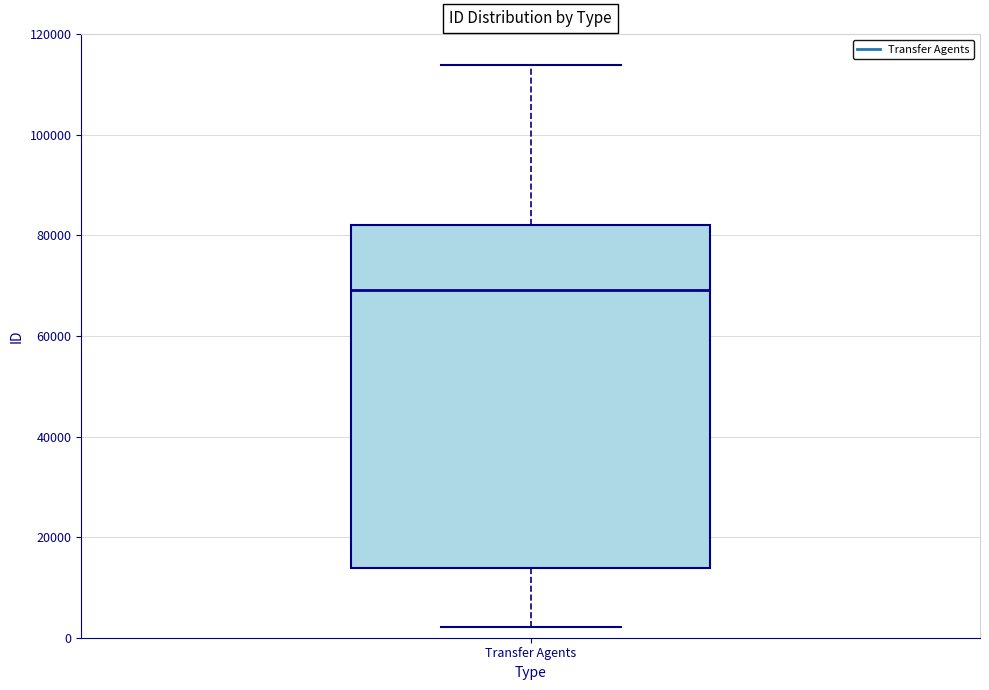

Read this box plot against the y-axis: the position of the median line, the range covered by the box, and the ends of both whiskers. The values are not printed on the chart, so give them approximately, as read against the axis.

median 70000, box 14000 to 82000, whiskers 2000 to 114000